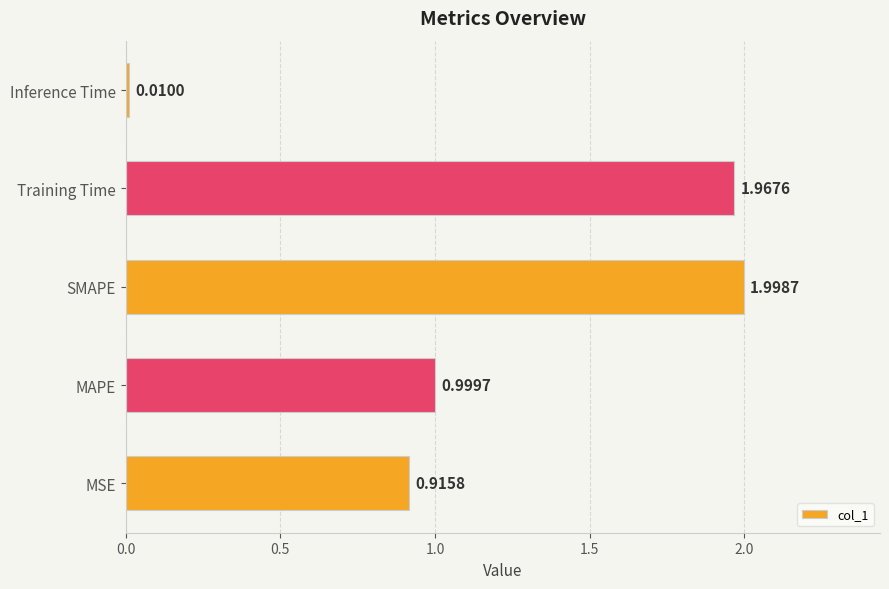

What is the sum of all values?

5.9